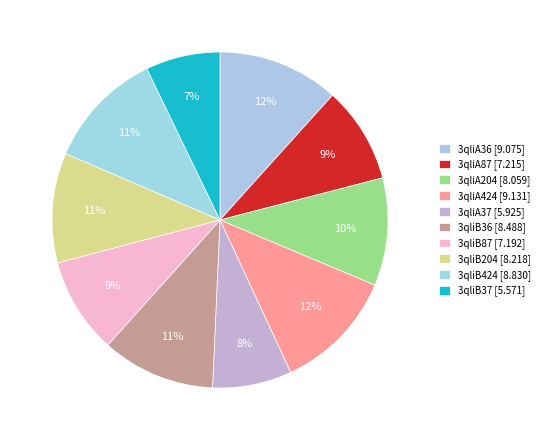

Do 3qliB204 and 3qliB37 together represent more than half of the pie?

No